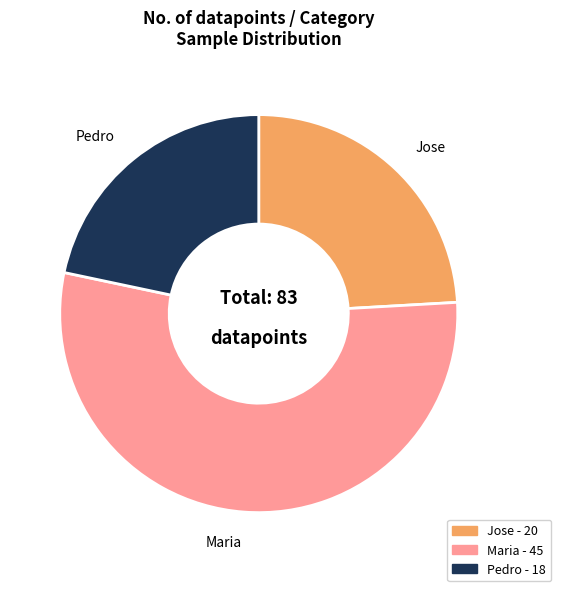

Is the sum of Pedro and Jose greater than half?

No